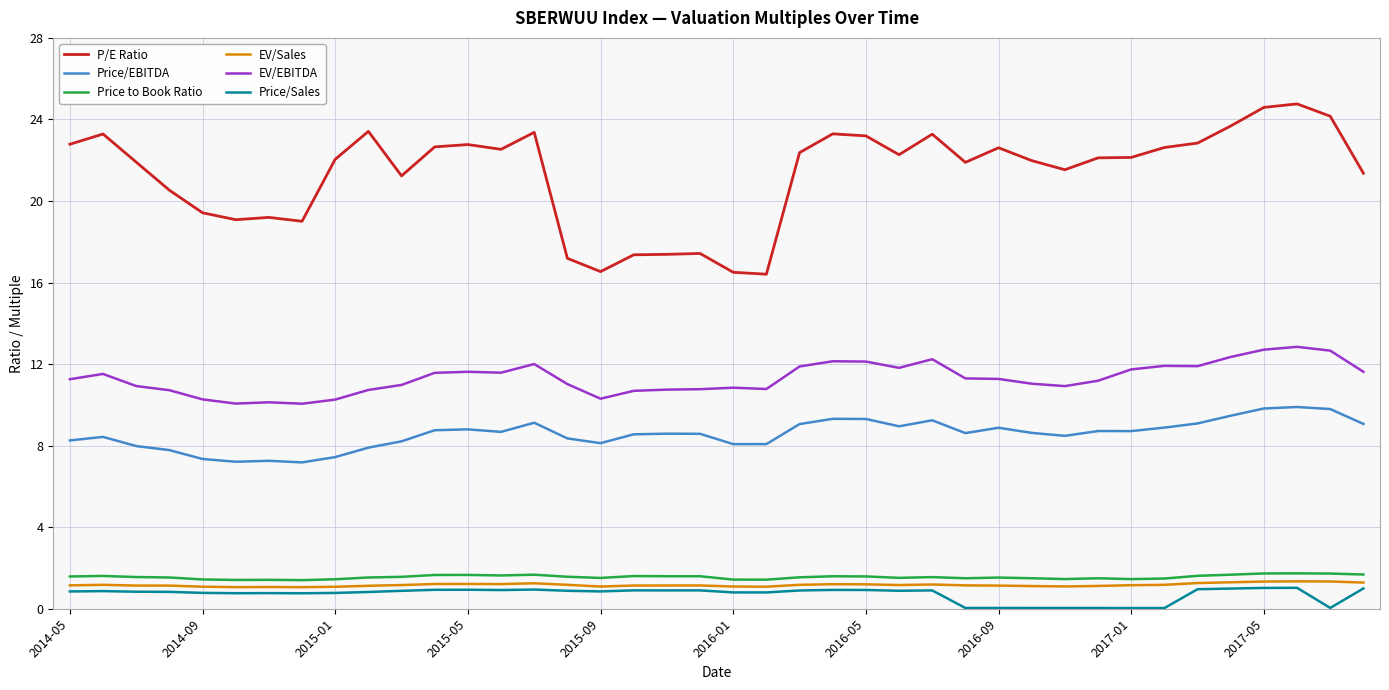

Which series has the largest range (max minus min)?

P/E Ratio